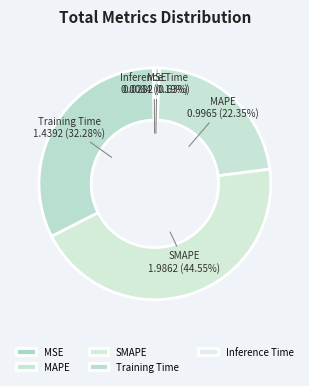

Between MAPE and MSE, which is larger?

MAPE